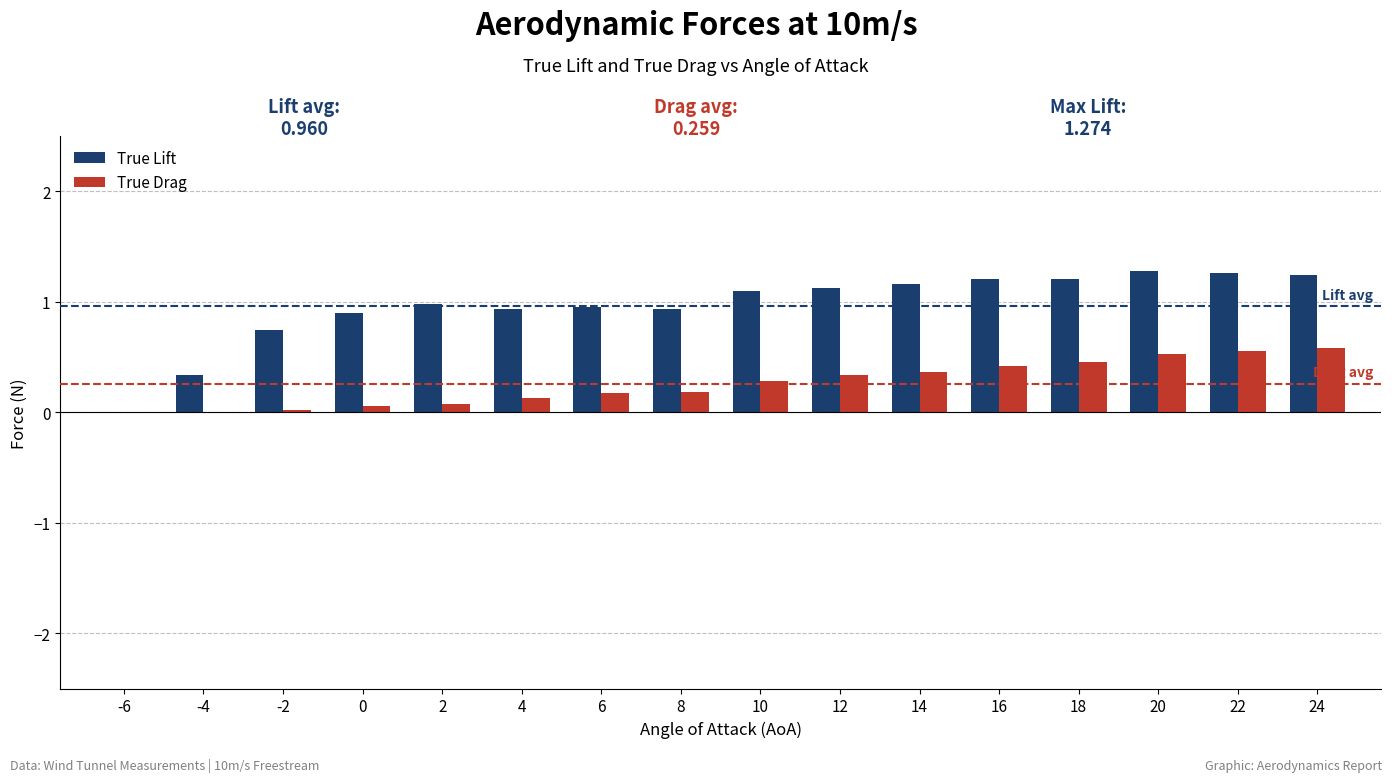

What is the sum of the True Lift values at -4 and 2?

1.3